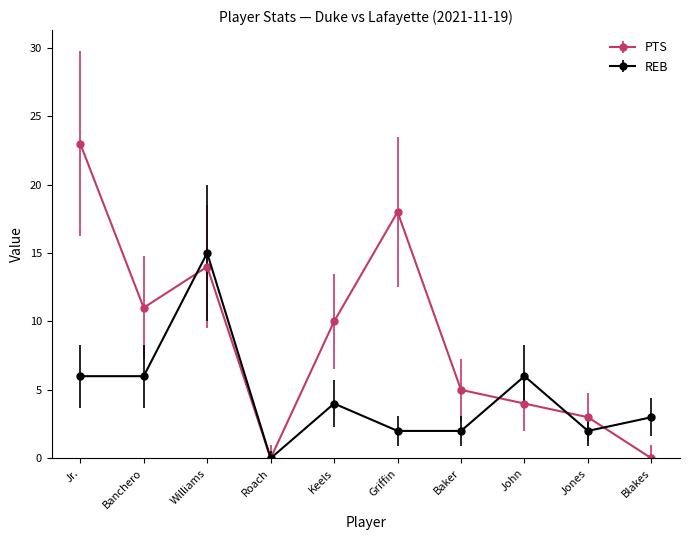

What is the difference between the highest and lowest values at Jr.?

17